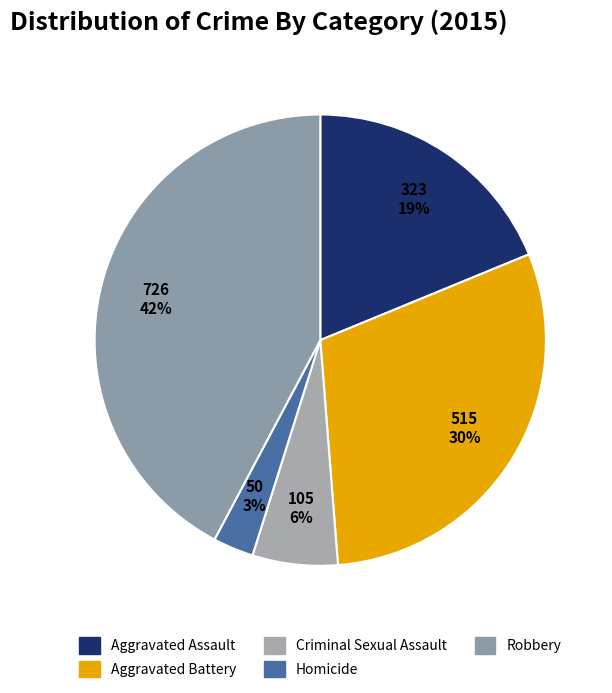

To the nearest percent, what portion does Robbery represent?

42%